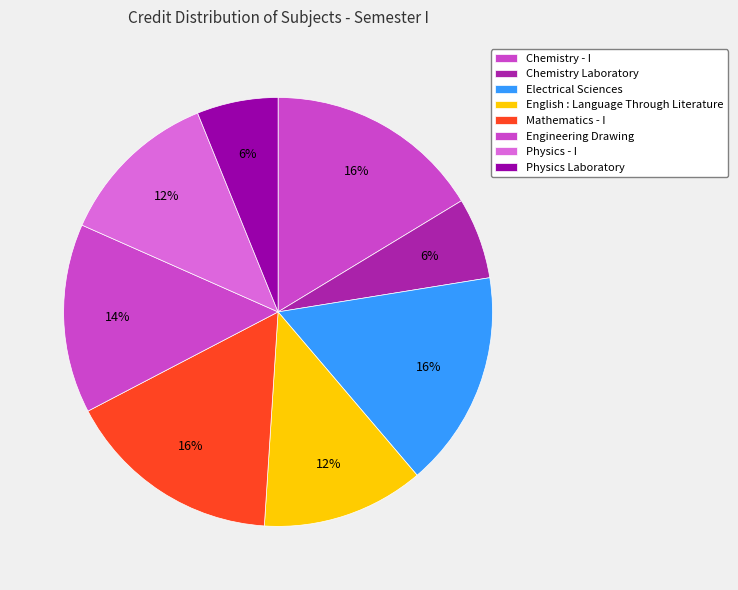

Count the number of slices in the pie.

8